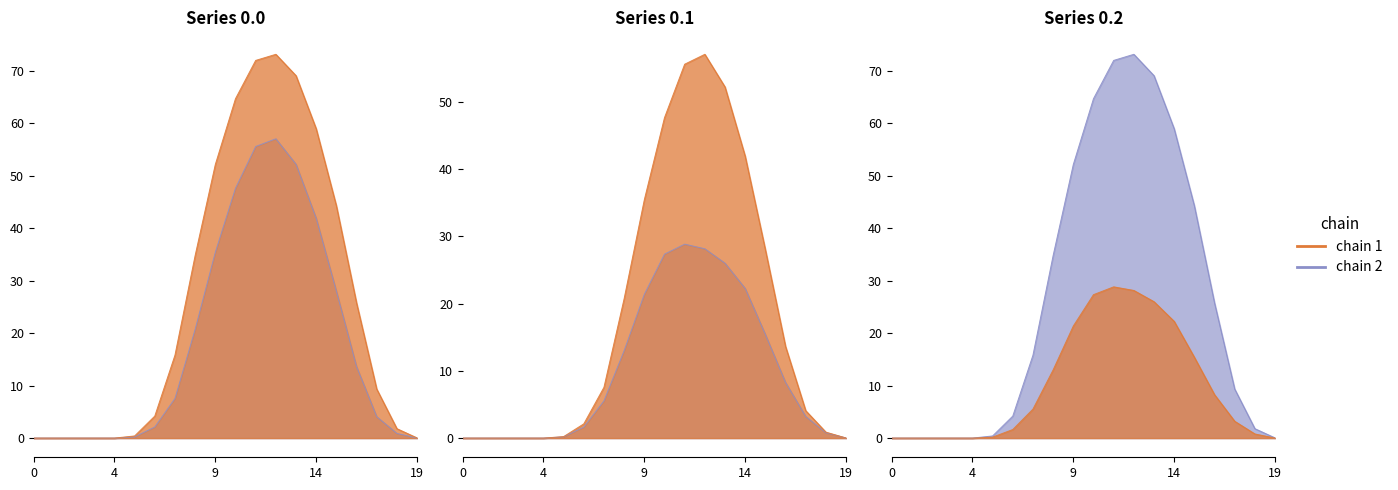

What is the sum of all row_0.2 values?

202.0